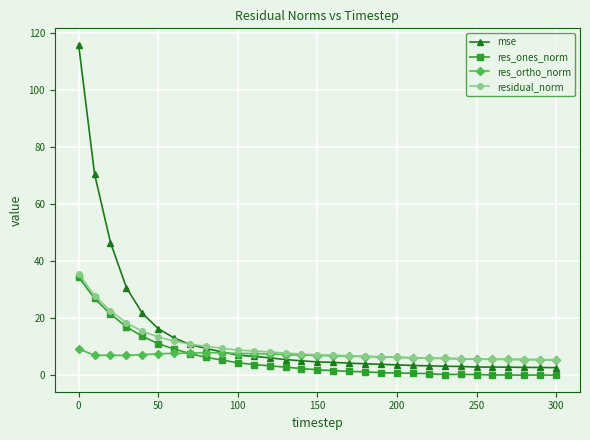

Which series has the widest spread of values?

mse